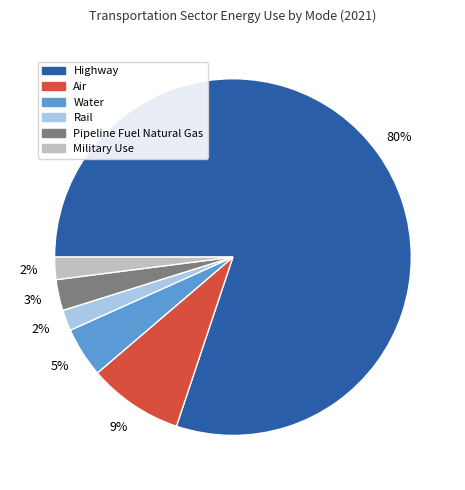

Which has a higher value, Water or Highway?

Highway